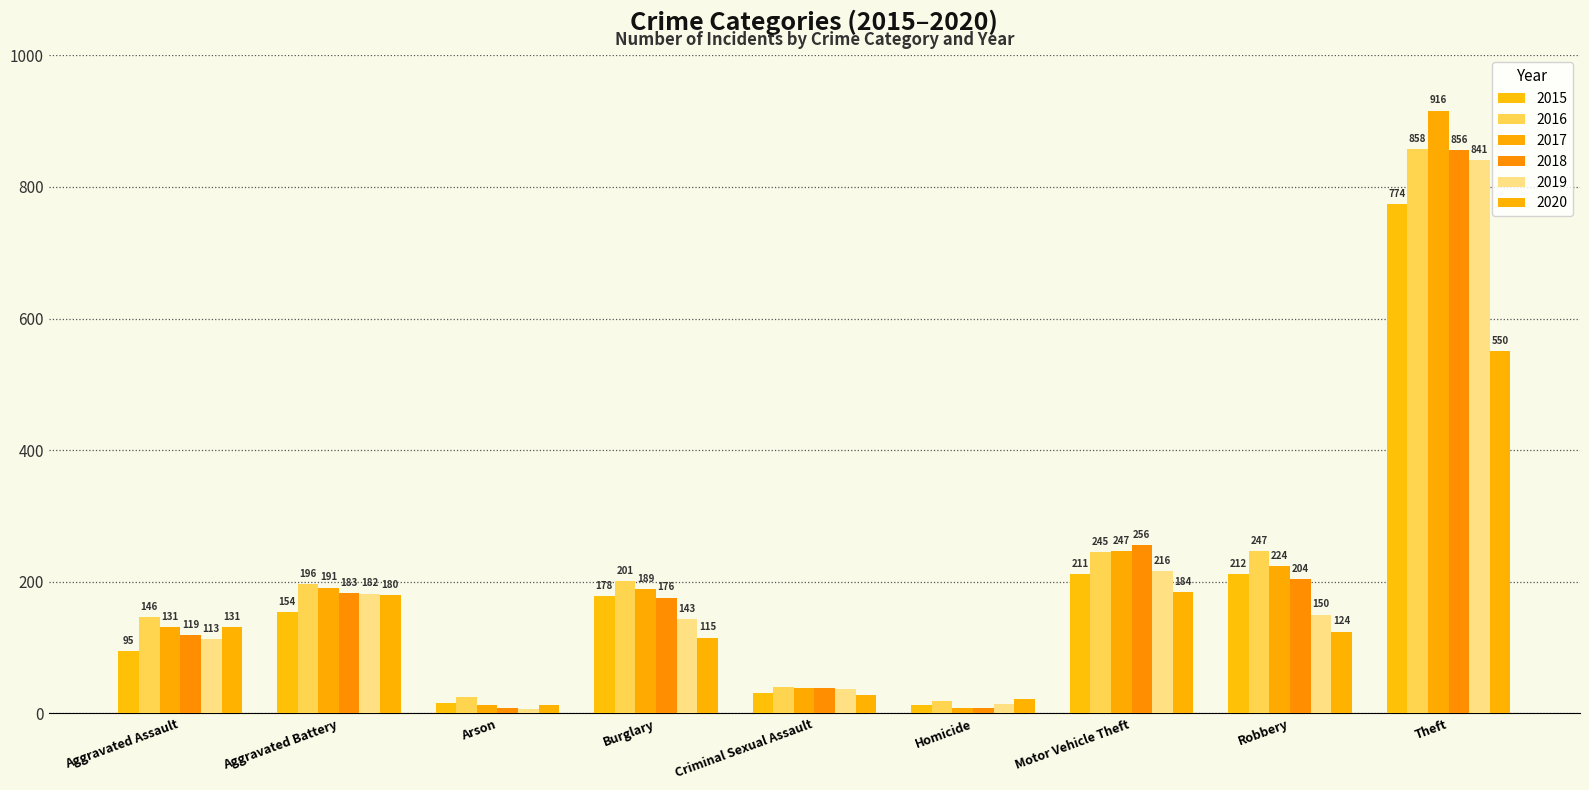

What is the label of the 2nd bar from the right?

Robbery